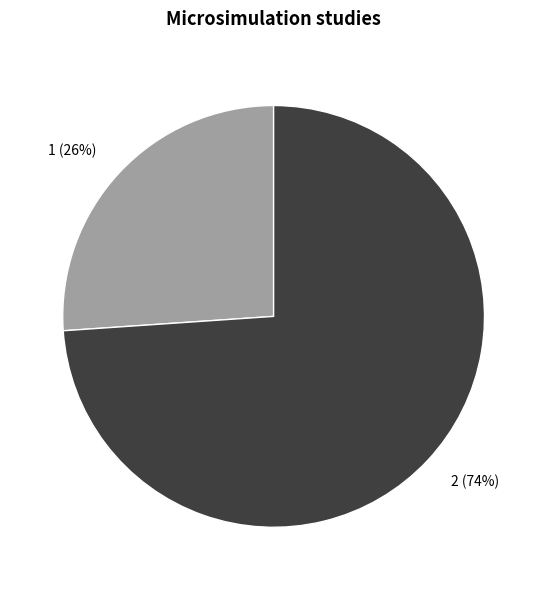

What percentage is the 2 slice, to the nearest percent?

74%